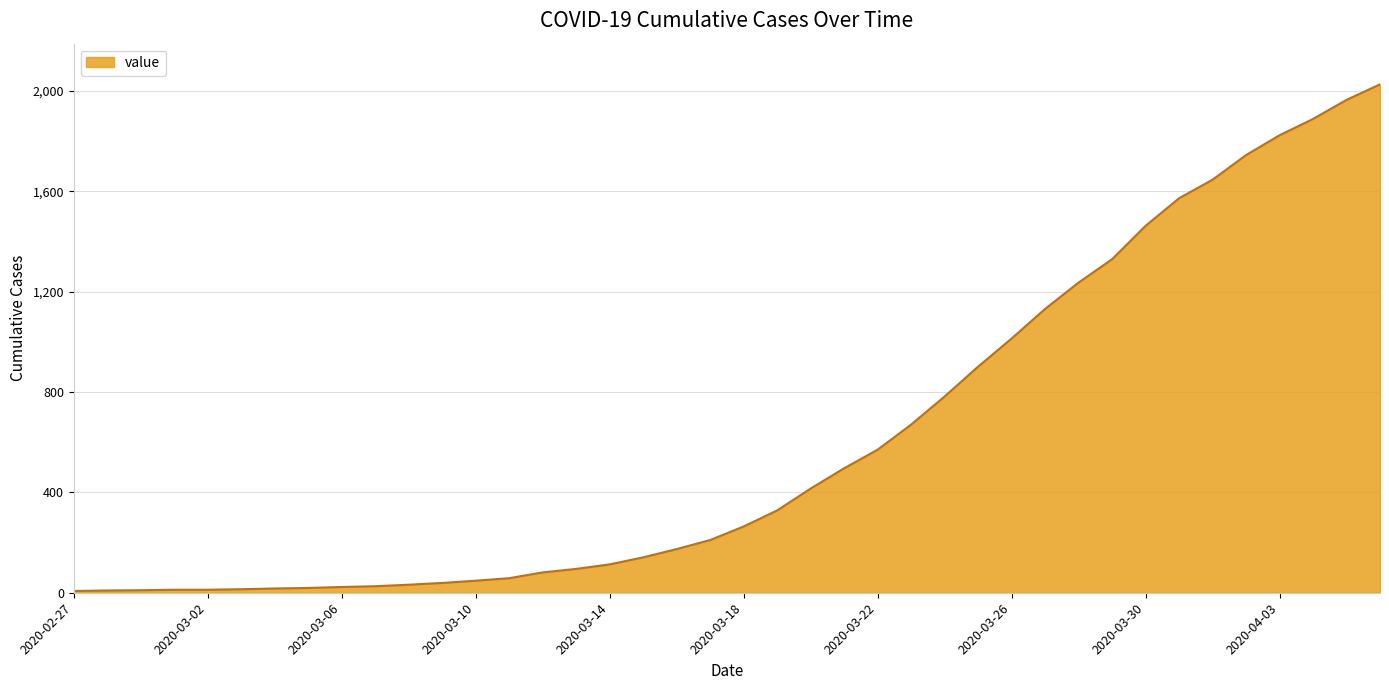

What is the maximum value shown in the chart?

2026